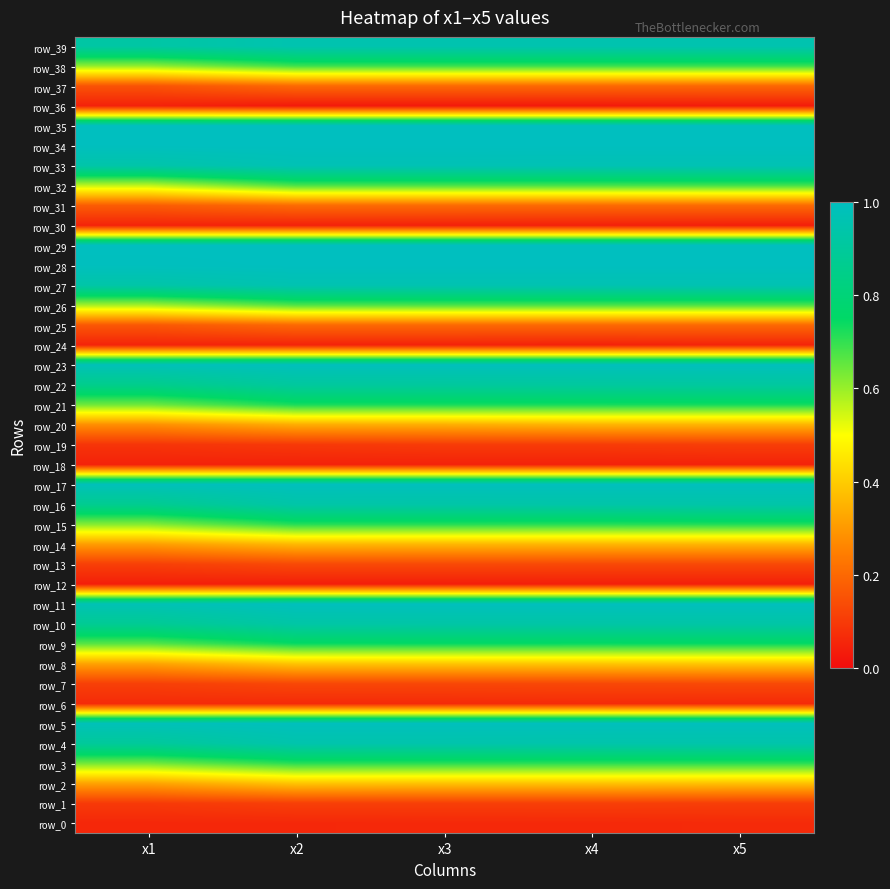

Which has a higher value, x3 or x5?

x5